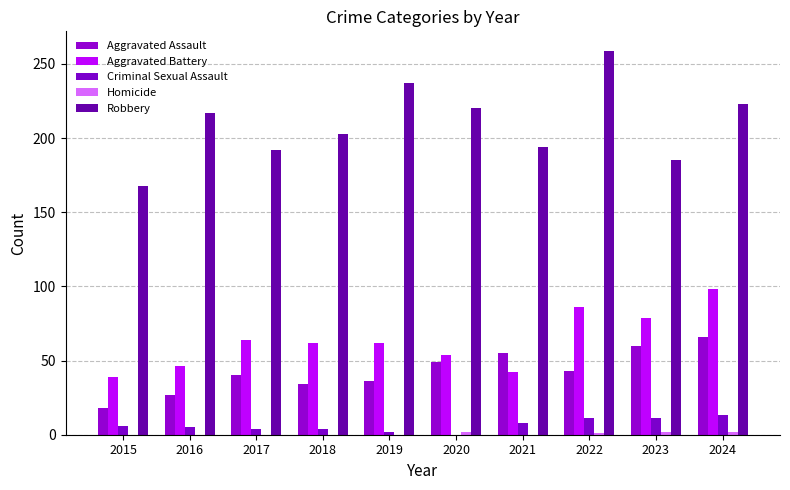

How many groups of bars are there?

10